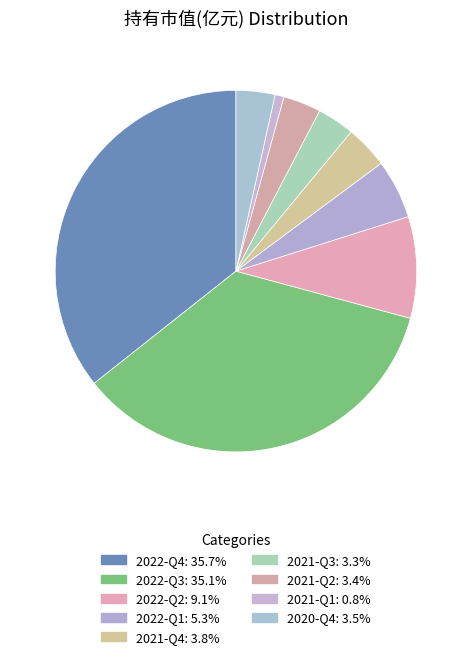

Between 2022-Q2 and 2021-Q3, which is larger?

2022-Q2